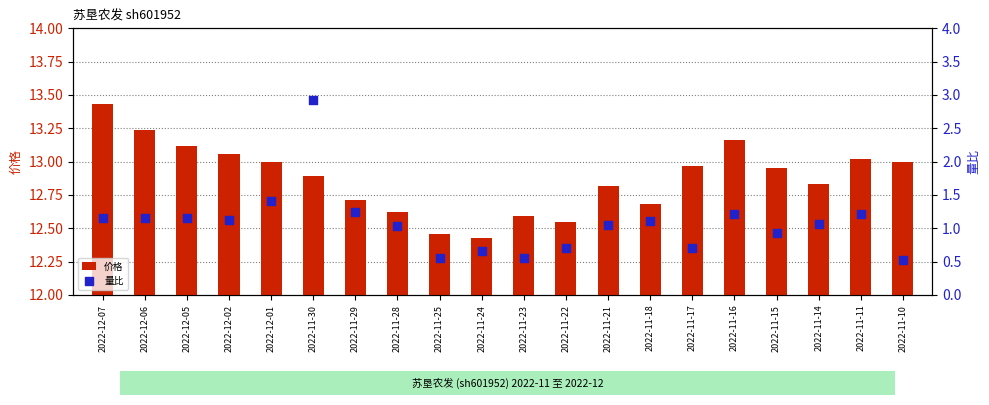

What are all the series names shown in the legend?

价格, 量比